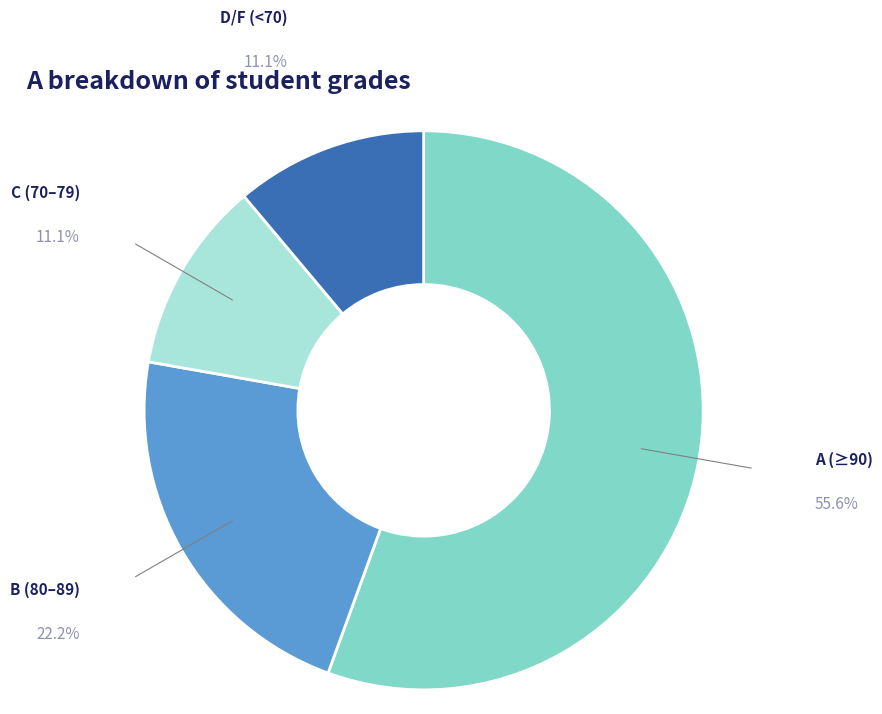

Does any single category account for the majority?

Yes